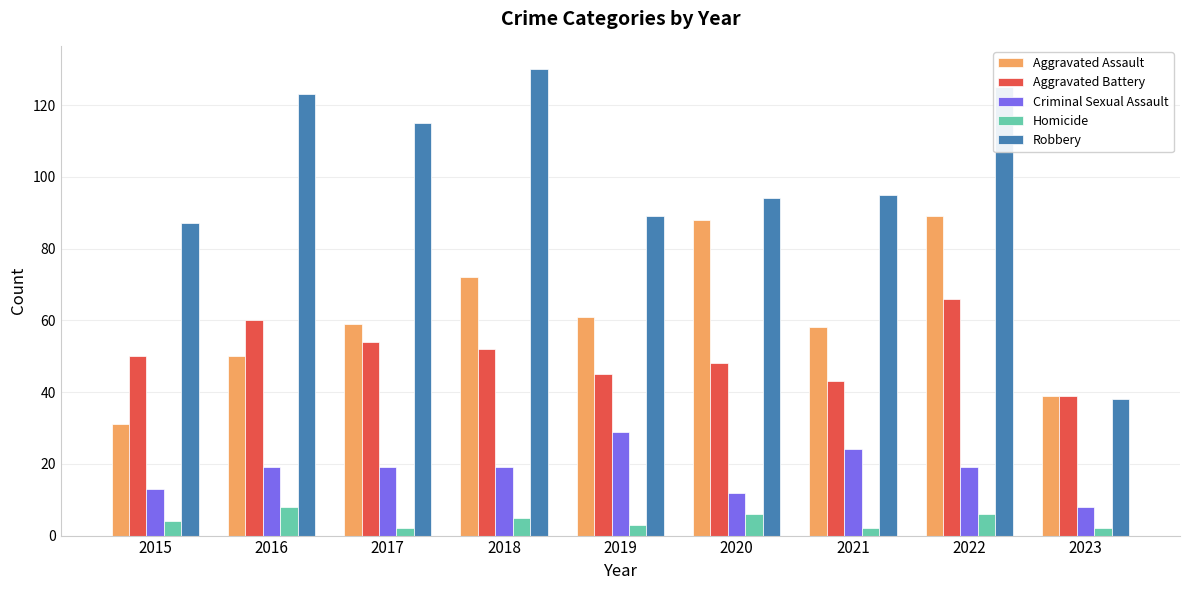

Between 2016 and 2019, which series saw the biggest shift?

Robbery